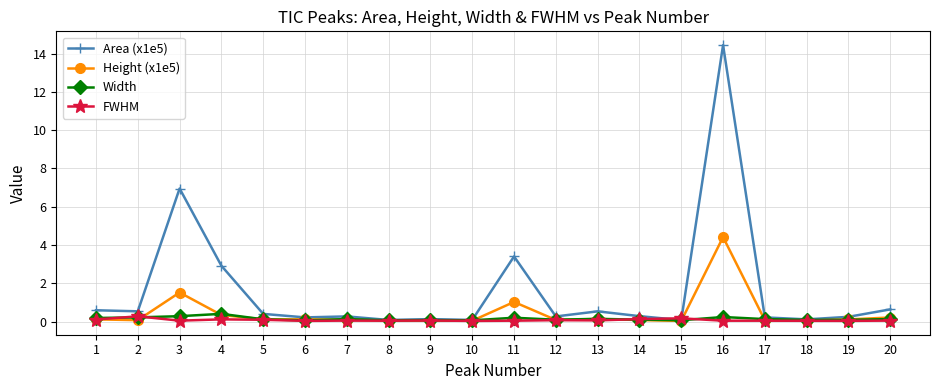

What are all the series names shown in the legend?

Area (x1e5), Height (x1e5), Width, FWHM